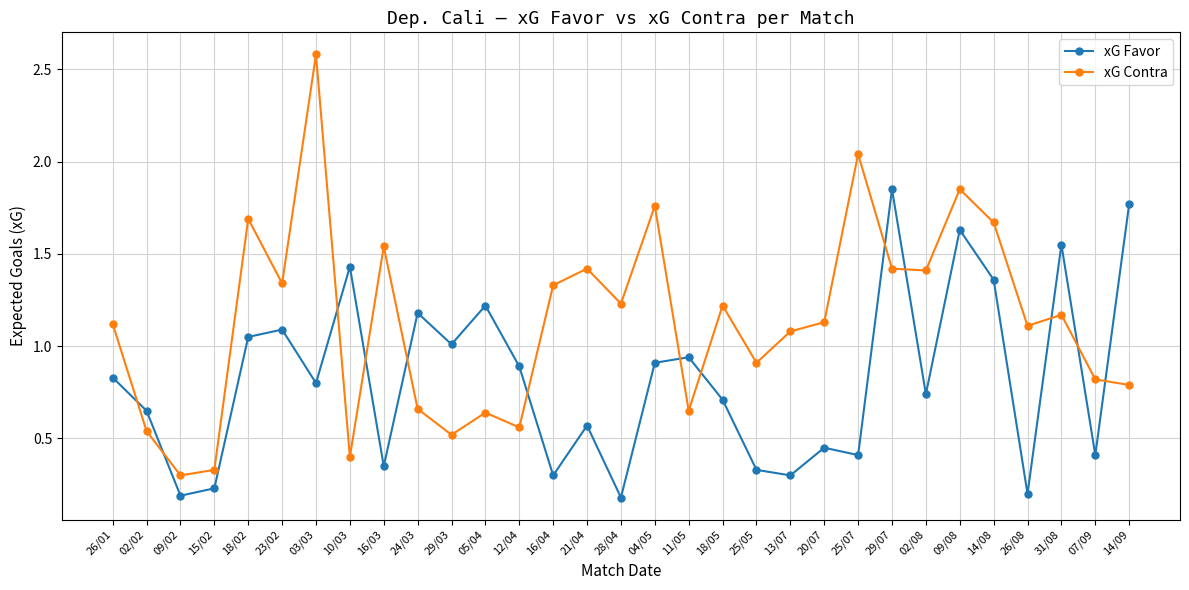

The value of xG Contra at 21/04 is 0.4. True or false?

False